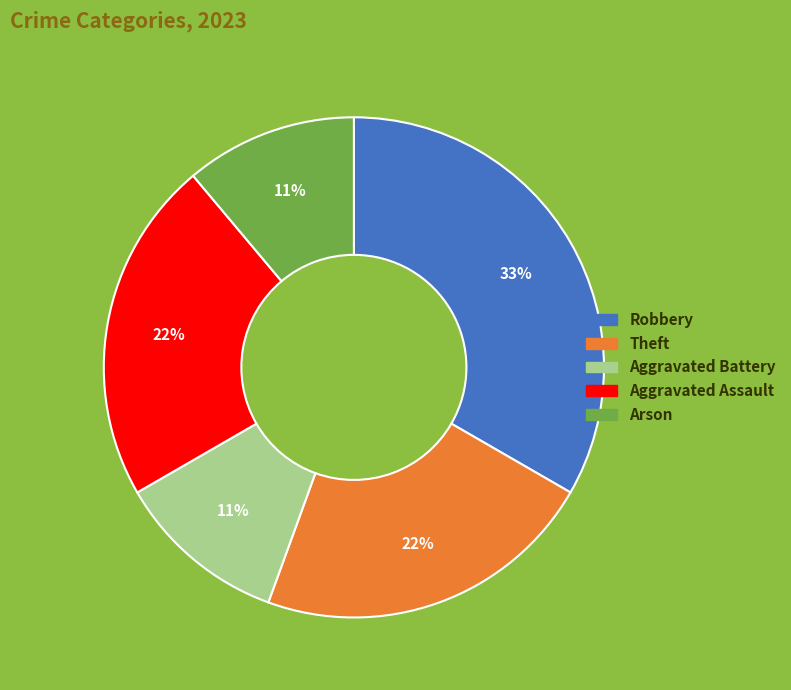

To the nearest percent, what portion does Aggravated Assault represent?

22%